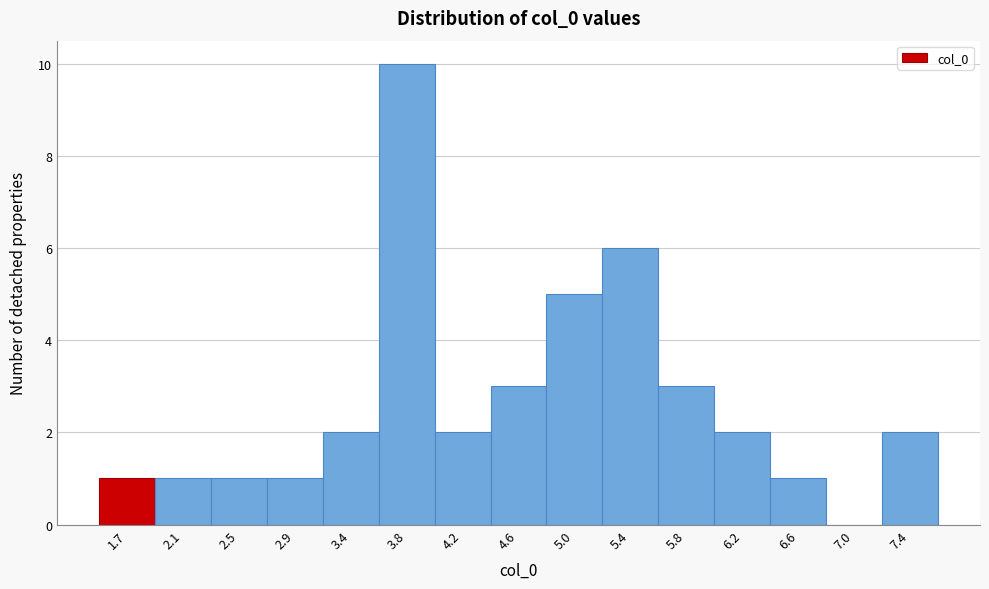

Reading right to left, what are all the values shown in this chart?

7.4=2	7.0=0	6.6=1	6.2=2	5.8=3	5.4=6	5.0=5	4.6=3	4.2=2	3.8=10	3.4=2	2.9=1	2.5=1	2.1=1	1.7=1